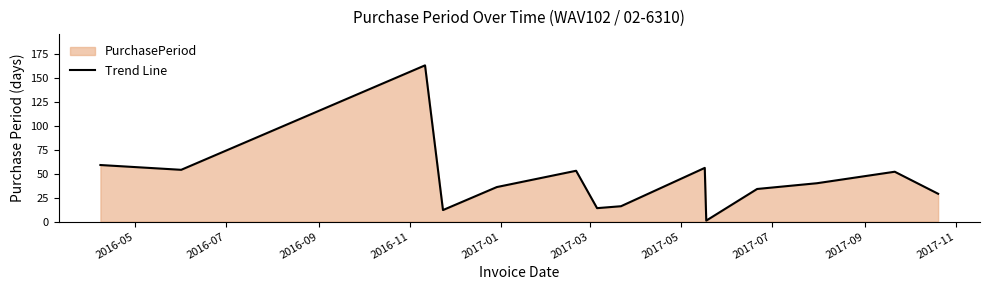

What is the difference between the maximum and minimum values?

162